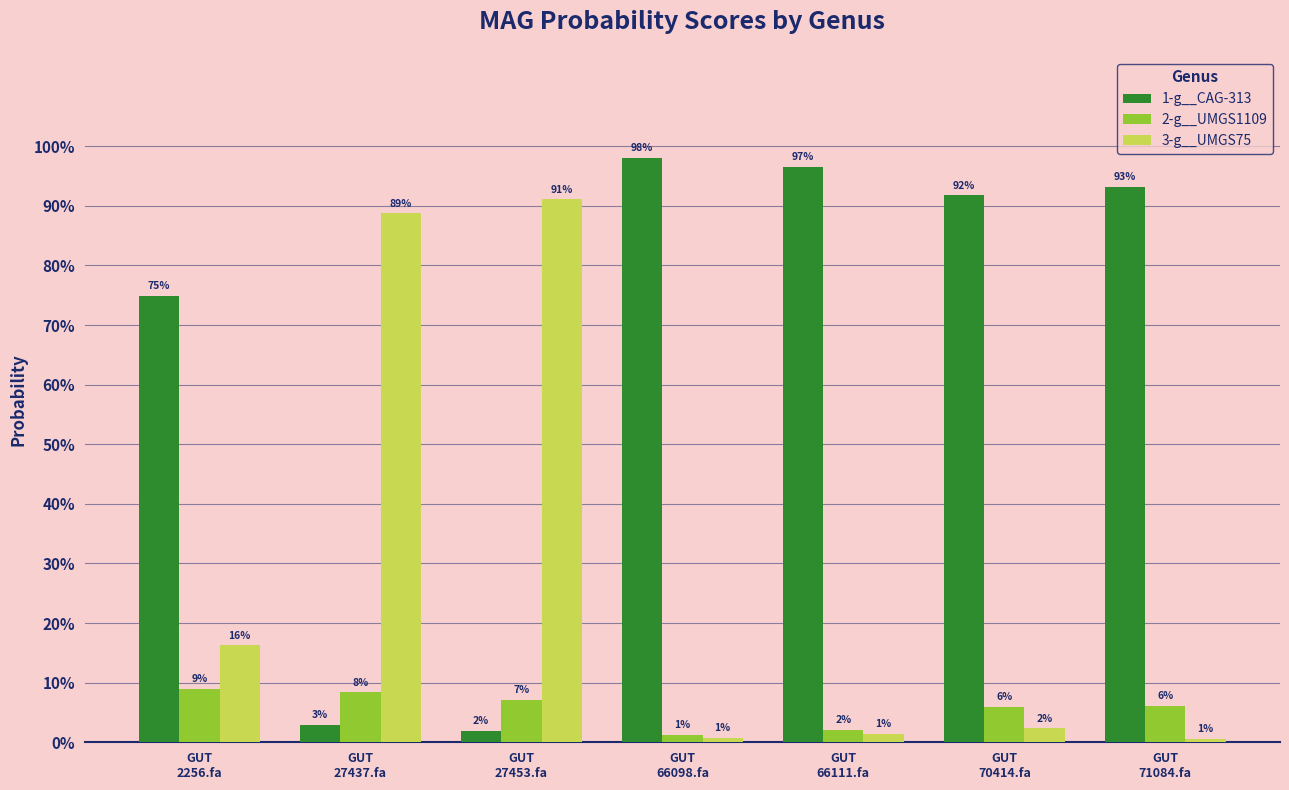

Reading left to right, list all the values displayed in this chart.

1-g__CAG-313: 0.7	0.0	0.0	1.0	1.0	0.9	0.9
2-g__UMGS1109: 0.1	0.1	0.1	0.0	0.0	0.1	0.1
3-g__UMGS75: 0.2	0.9	0.9	0.0	0.0	0.0	0.0